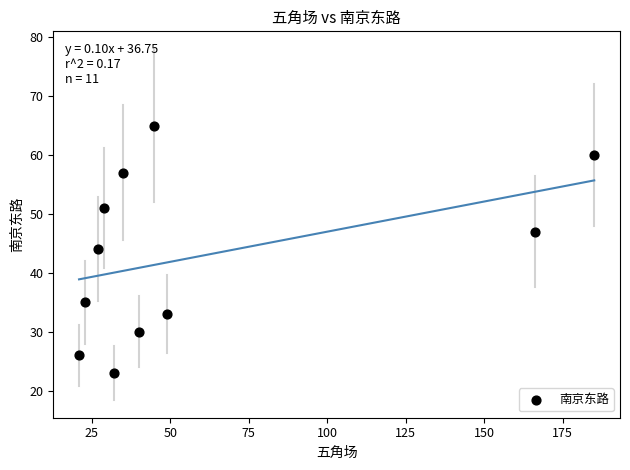

What is the average Y value?

43